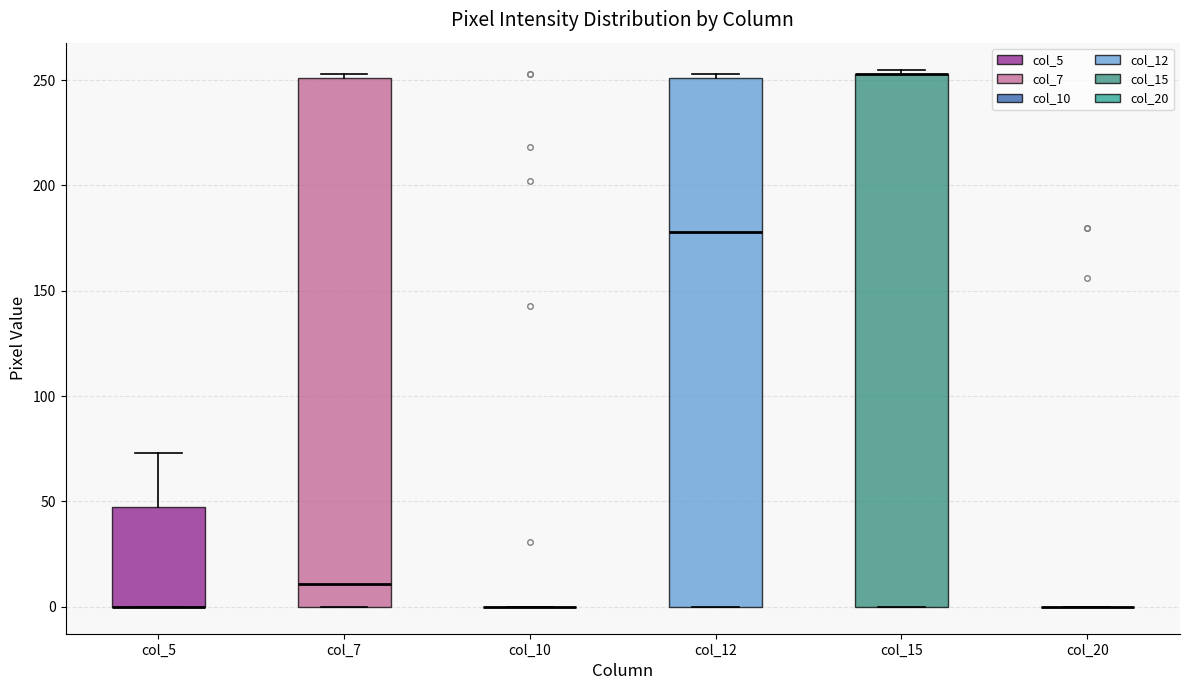

Reading left to right, transcribe this box plot: for each box, give where its median line is, the range the box spans, and where its two whiskers end, as read against the y-axis. The values are not printed on the chart, so give them approximately, as read against the axis.

col_5: median 0 (drawn on the box's lower edge), box 0 to 45, whiskers 0 to 75
col_7: median 10, box 0 to 250, whiskers 0 to 255
col_10: box collapsed to a line at 0, whiskers 0 to 0
col_12: median 180, box 0 to 250, whiskers 0 to 255
col_15: median 255 (drawn on the box's upper edge), box 0 to 255, whiskers 0 to 255 (just above the box's upper edge)
col_20: box collapsed to a line at 0, whiskers 0 to 0